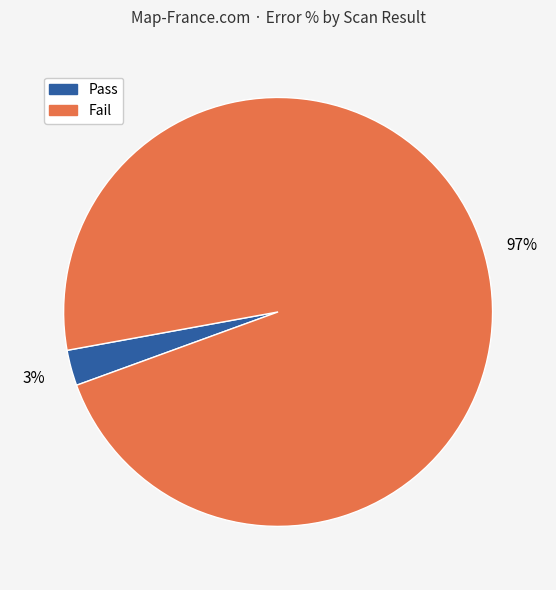

Is there any slice that represents more than half of the pie?

Yes